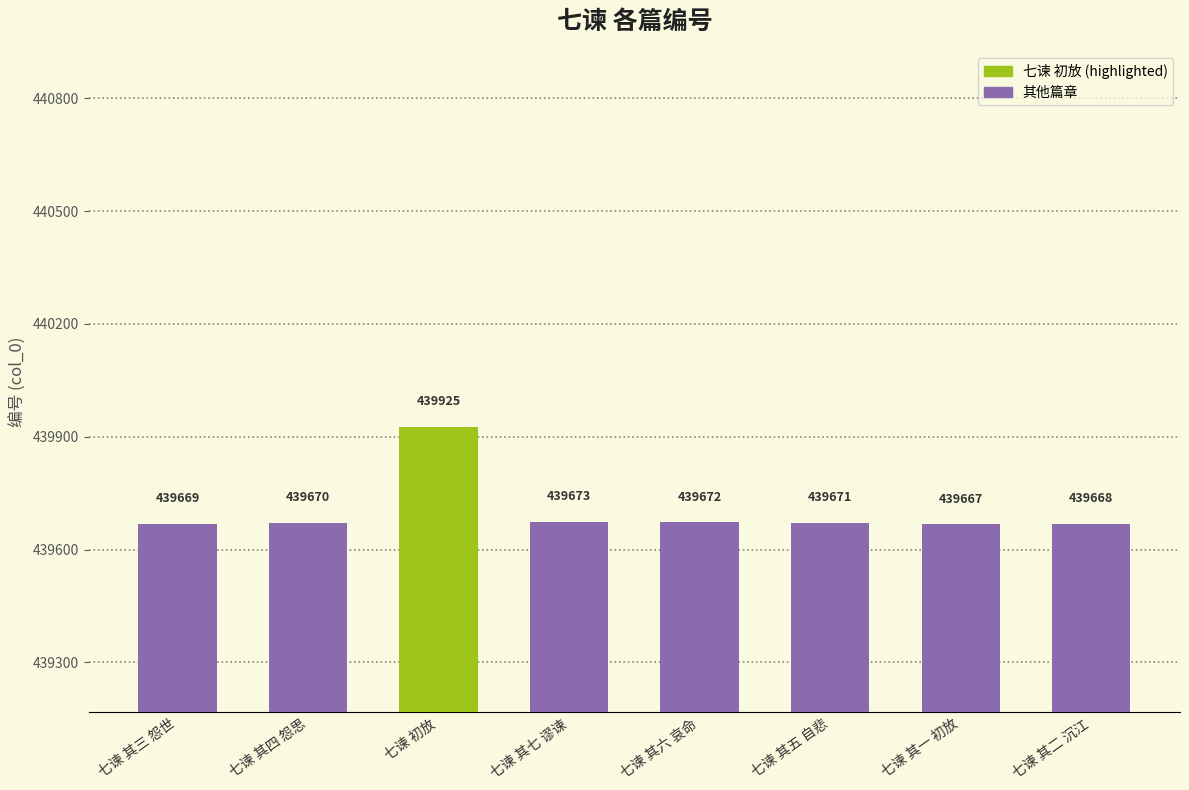

What is the ratio of the value at 七谏 其二 沉江 to the value at 七谏 其七 谬谏?

1.0